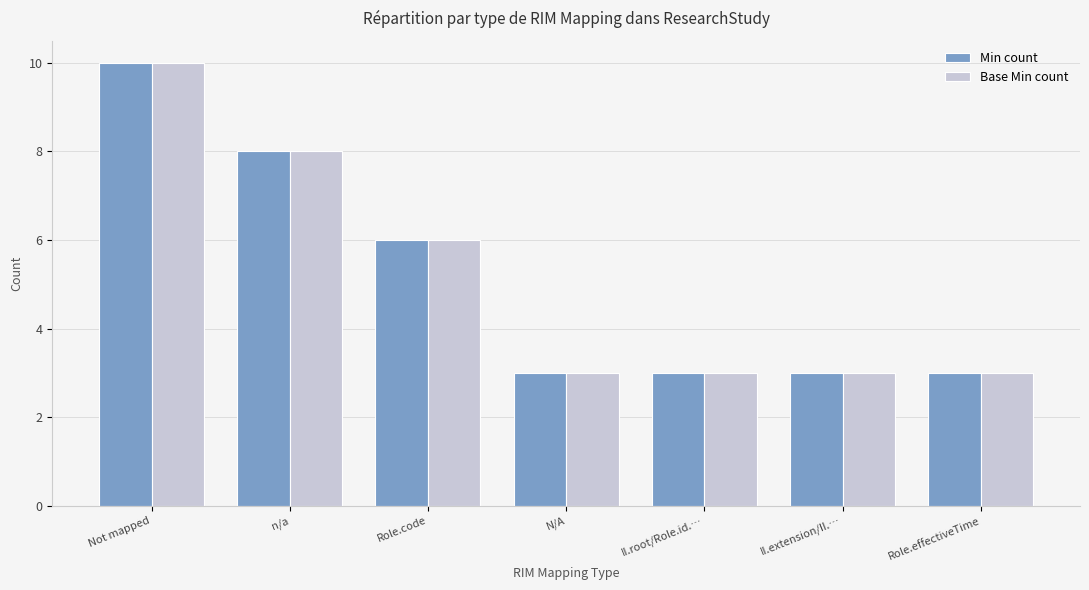

The Min count series shows 3 at II.extension/II.…. True or false?

True